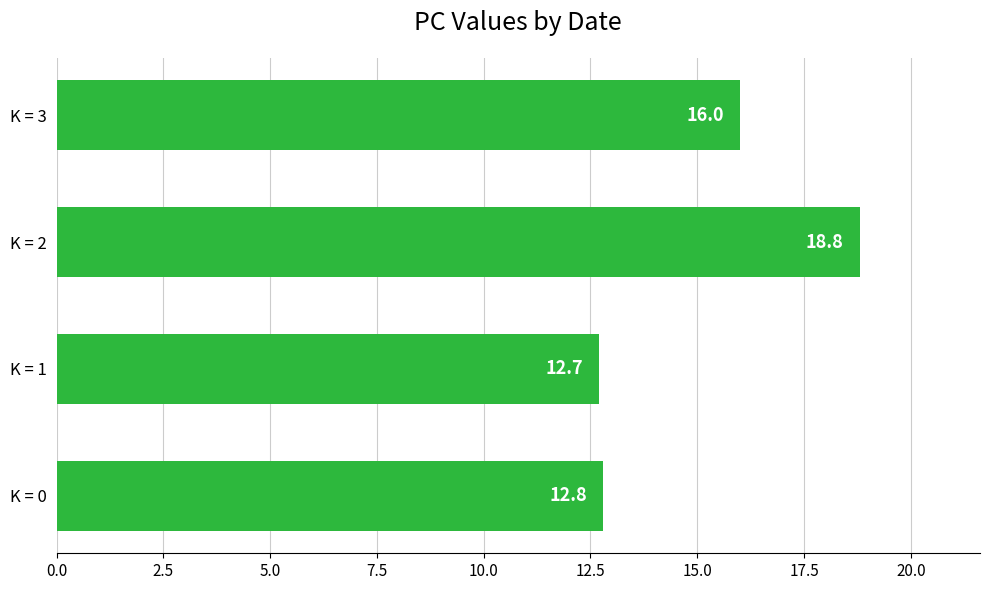

Approximately how many times larger is the value at K = 0 compared to K = 2?

0.7